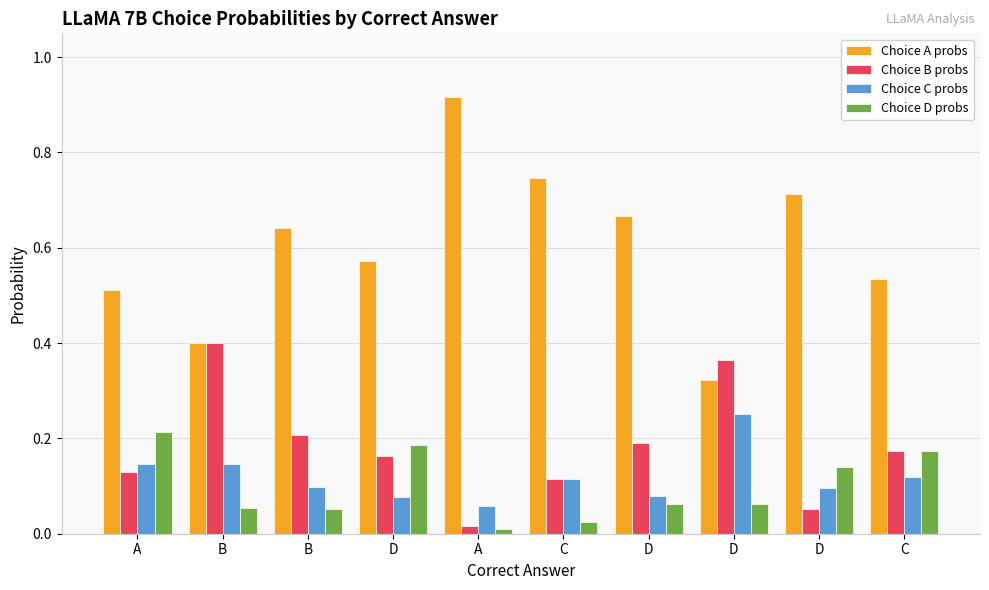

What are all the series names shown in the legend?

Choice A probs, Choice B probs, Choice C probs, Choice D probs